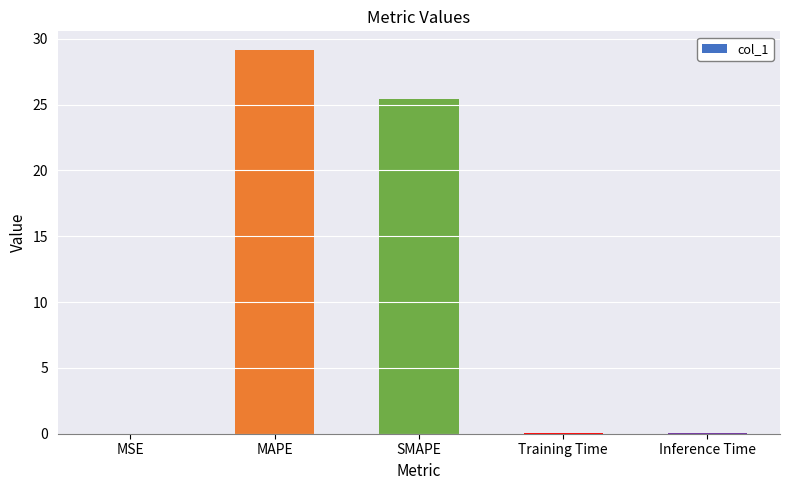

What is the maximum value shown in the chart?

29.1